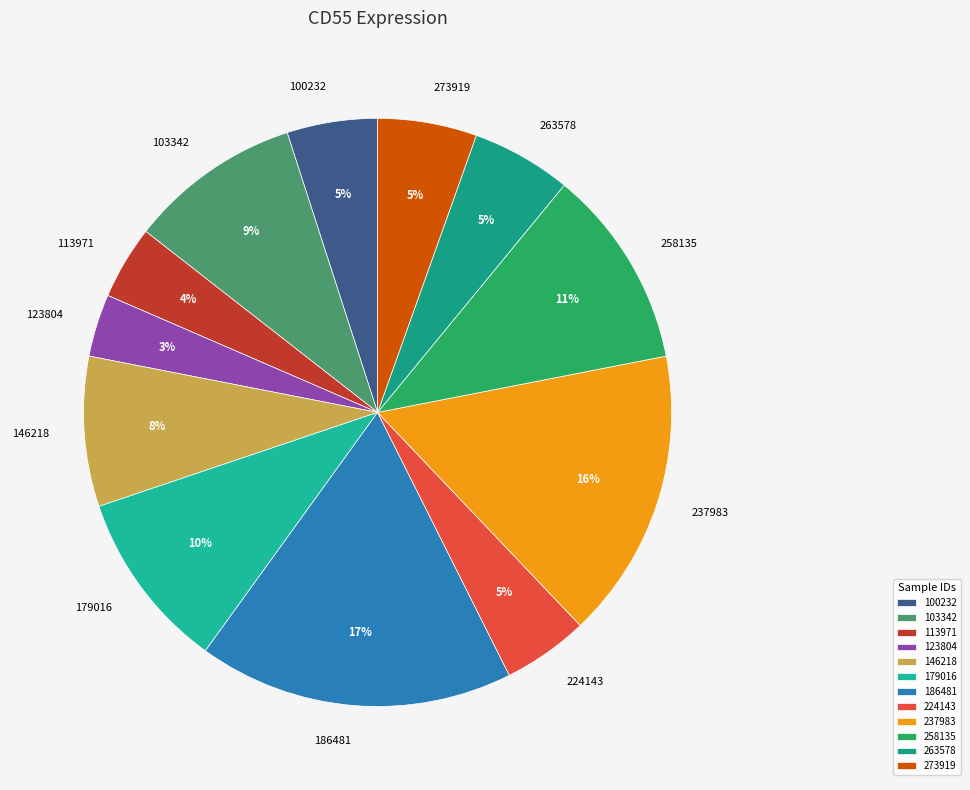

Is there any slice that represents more than half of the pie?

No